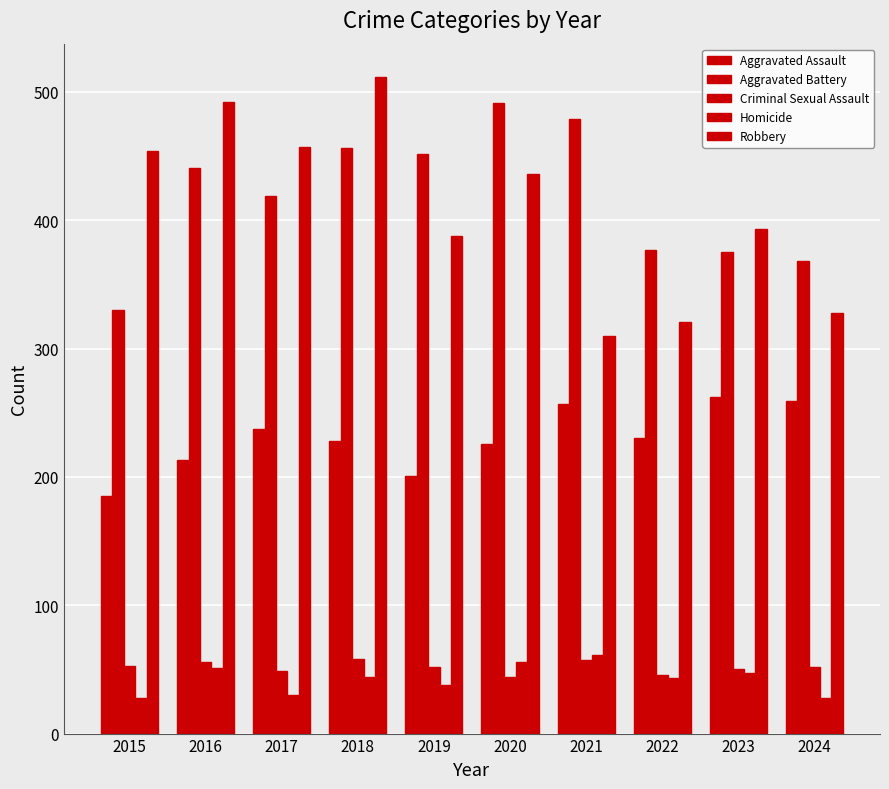

How many bars are there in total?

50